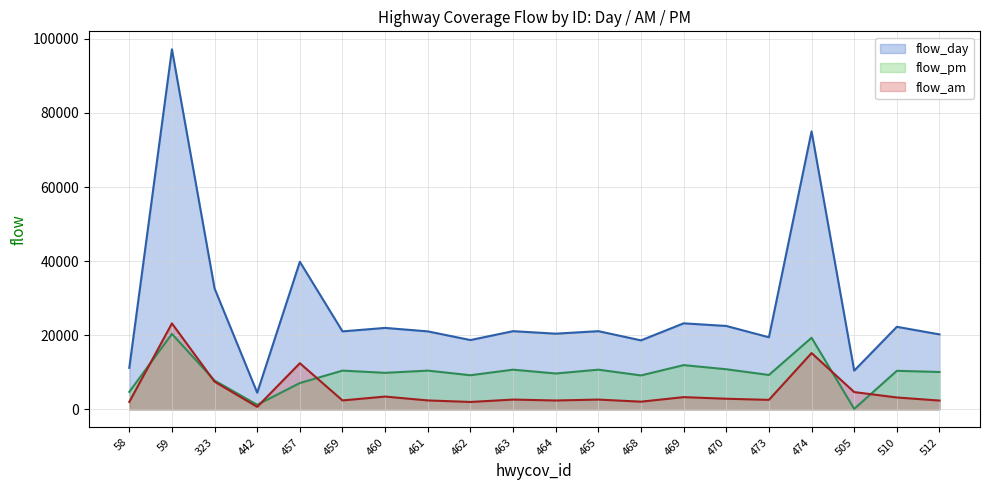

Between 442 and 469, which is larger?

469